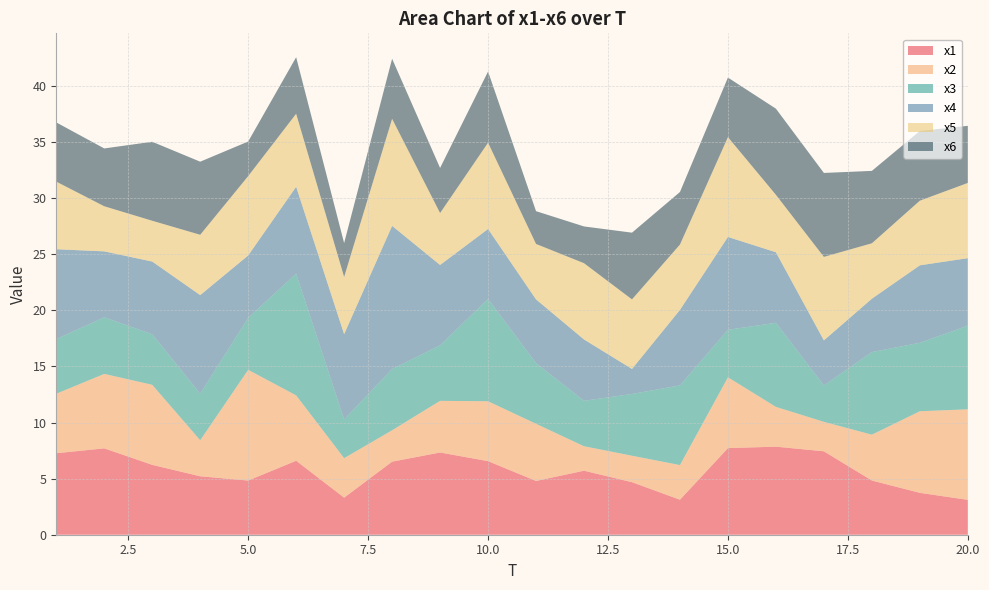

Reading left to right, what are all the values shown in this chart?

x1: 7.3	7.7	6.2	5.2	4.8	6.6	3.3	6.5	7.3	6.6	4.8	5.7	4.7	3.1	7.7	7.8	7.4	4.8	3.7	3.1
x2: 5.3	6.6	7.1	3.2	9.9	5.8	3.5	2.8	4.6	5.3	5.1	2.2	2.4	3.1	6.3	3.5	2.6	4.1	7.3	8.1
x3: 4.9	5.0	4.5	4.2	4.6	10.8	3.5	5.5	4.9	9.1	5.4	4.0	5.5	7.1	4.2	7.5	3.2	7.4	6.1	7.4
x4: 8.0	5.9	6.5	8.8	5.6	7.7	7.6	12.8	7.2	6.2	5.7	5.5	2.2	6.7	8.3	6.3	4.0	4.8	6.9	6.0
x5: 6.0	4.0	3.6	5.4	7.1	6.5	5.1	9.5	4.6	7.7	4.9	6.8	6.2	5.8	8.9	5.1	7.4	4.9	5.8	6.7
x6: 5.3	5.2	7.0	6.5	3.1	5.0	3.0	5.4	4.0	6.3	2.9	3.3	5.9	4.7	5.3	7.7	7.5	6.5	6.2	5.1